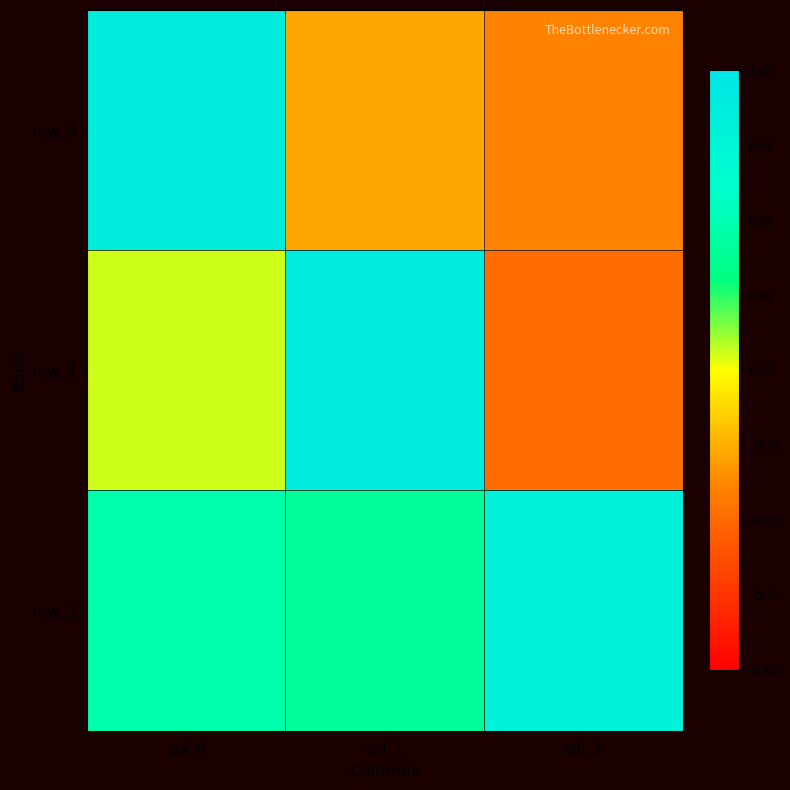

Is it true that row_1 equals -0.1 at col_2?

False